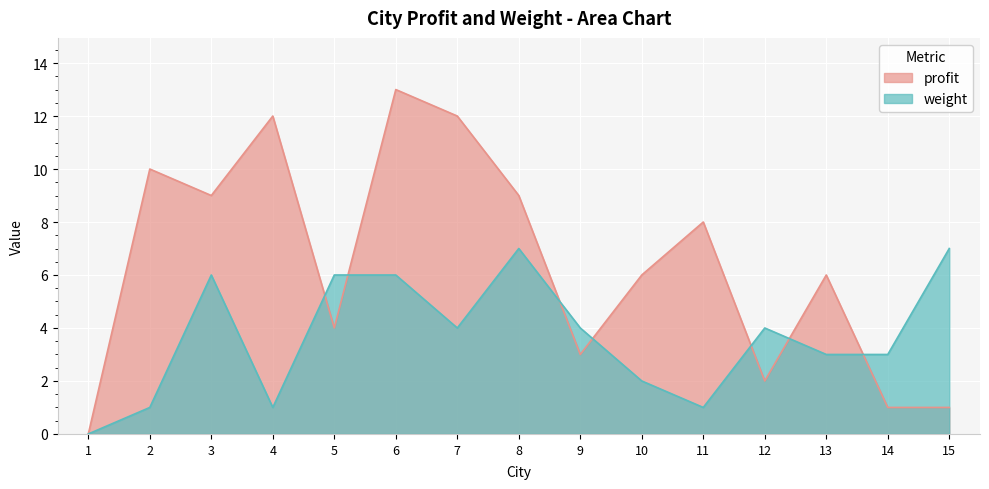

Which category has the highest value in the weight series?

8